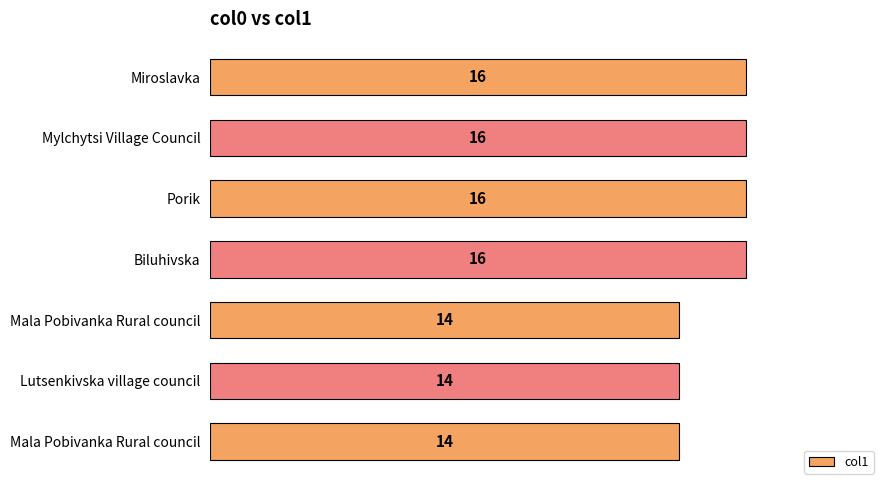

Rank the categories by value from highest to lowest.

Miroslavka, Mylchytsi Village Council, Porik, Biluhivska, Mala Pobivanka Rural council, Lutsenkivska village council, Mala Pobivanka Rural council